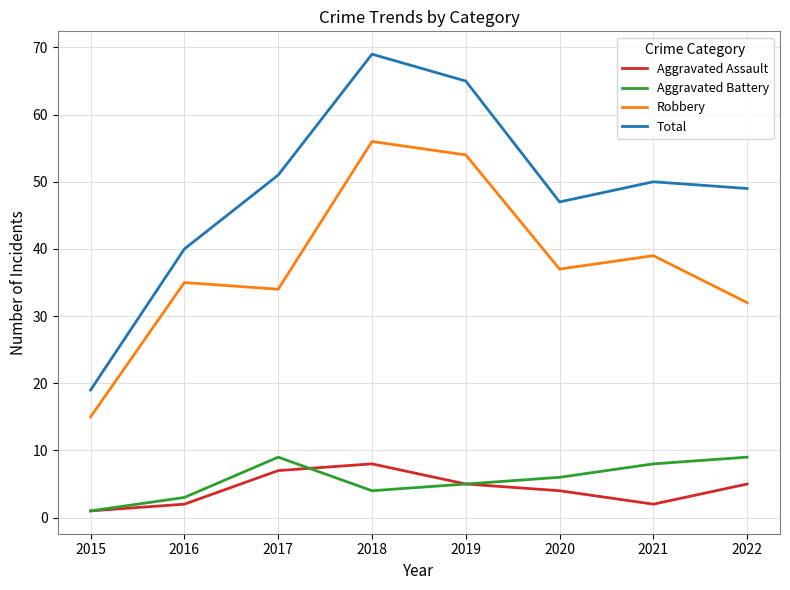

Is it true that Robbery equals 10 at 2015?

False